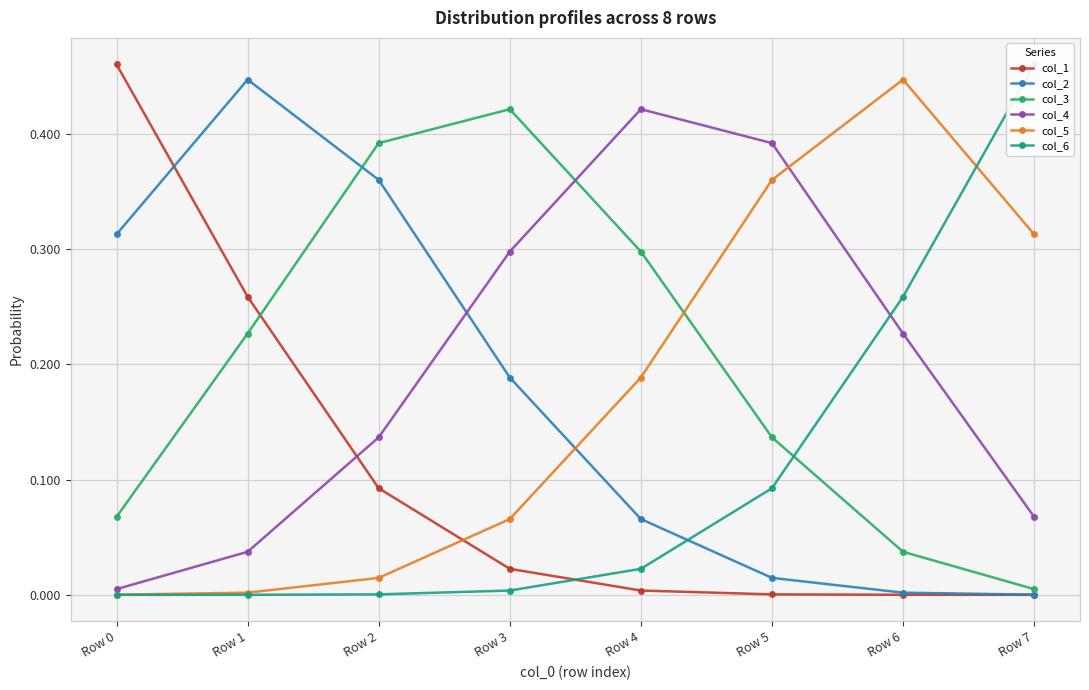

Reading left to right, list all the values displayed in this chart.

col_1: Row 0=0.5	Row 1=0.3	Row 2=0.1	Row 3=0.0	Row 4=0.0	Row 5=0.0	Row 6=0.0	Row 7=0.0
col_2: Row 0=0.3	Row 1=0.4	Row 2=0.4	Row 3=0.2	Row 4=0.1	Row 5=0.0	Row 6=0.0	Row 7=0.0
col_3: Row 0=0.1	Row 1=0.2	Row 2=0.4	Row 3=0.4	Row 4=0.3	Row 5=0.1	Row 6=0.0	Row 7=0.0
col_4: Row 0=0.0	Row 1=0.0	Row 2=0.1	Row 3=0.3	Row 4=0.4	Row 5=0.4	Row 6=0.2	Row 7=0.1
col_5: Row 0=0.0	Row 1=0.0	Row 2=0.0	Row 3=0.1	Row 4=0.2	Row 5=0.4	Row 6=0.4	Row 7=0.3
col_6: Row 0=0.0	Row 1=0.0	Row 2=0.0	Row 3=0.0	Row 4=0.0	Row 5=0.1	Row 6=0.3	Row 7=0.5